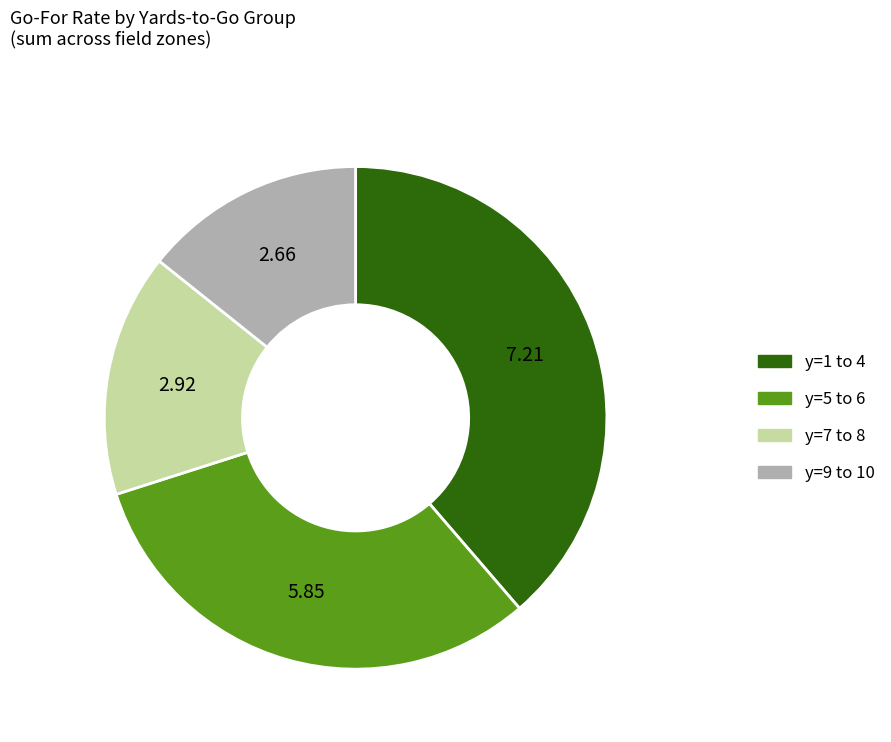

Is there any slice that represents more than half of the pie?

No